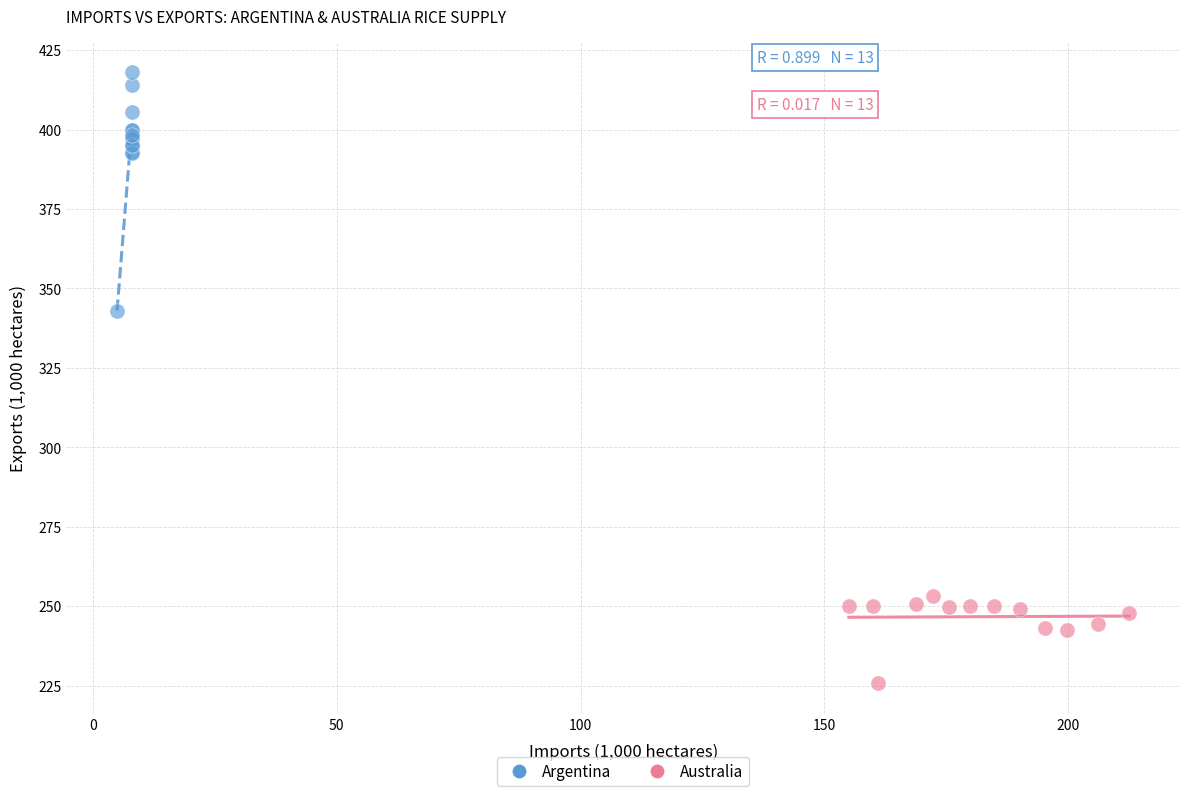

Which series has the largest Y range (max minus min)?

Argentina